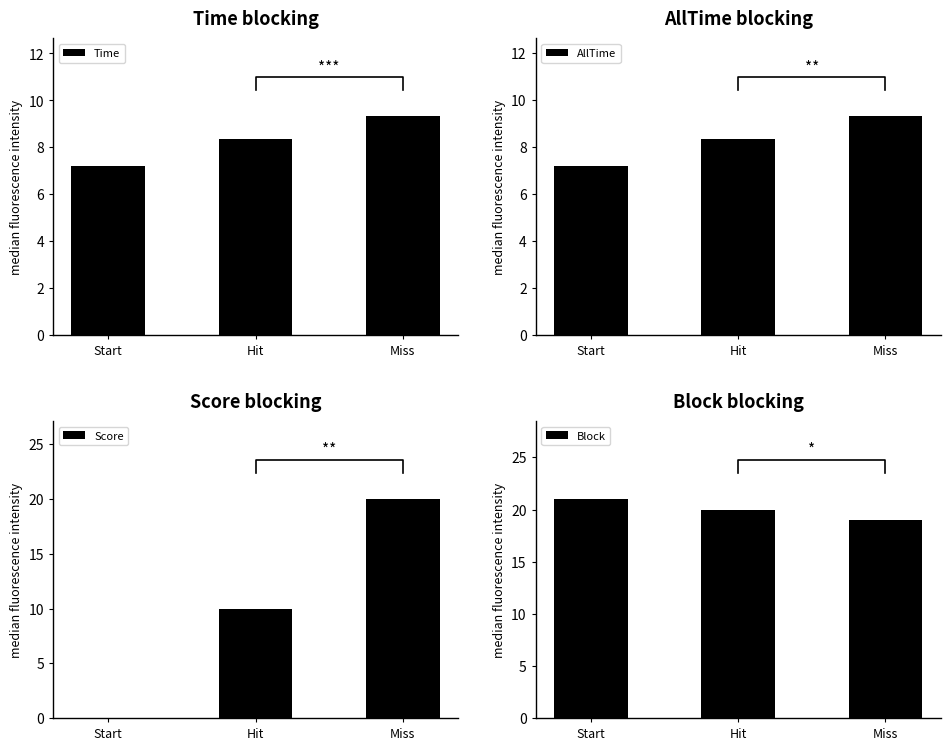

At which label does Score first exceed 10?

Miss